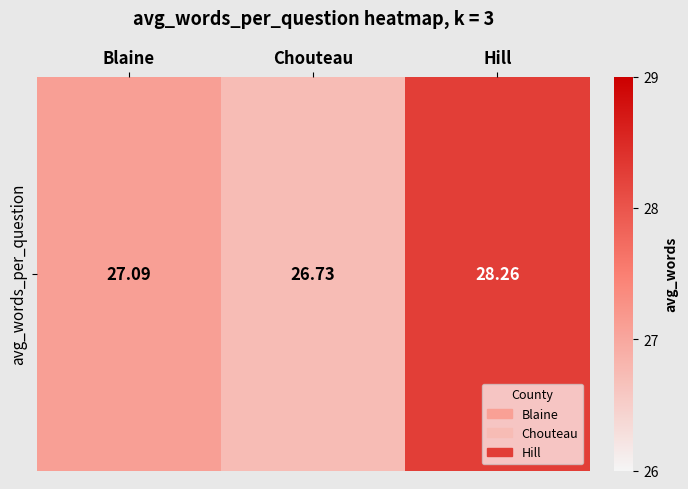

What is the difference between the maximum and minimum values?

1.5